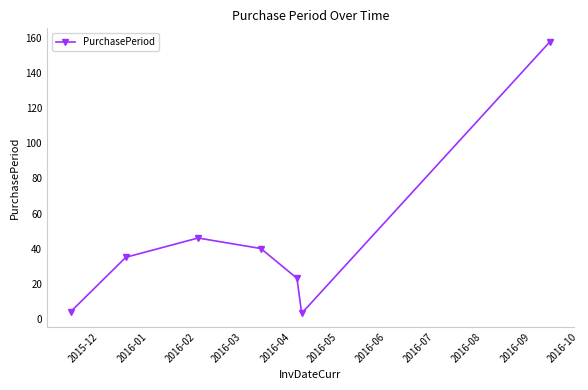

Reading left to right, extract all data points from this chart.

4	35	46	40	23	3	158